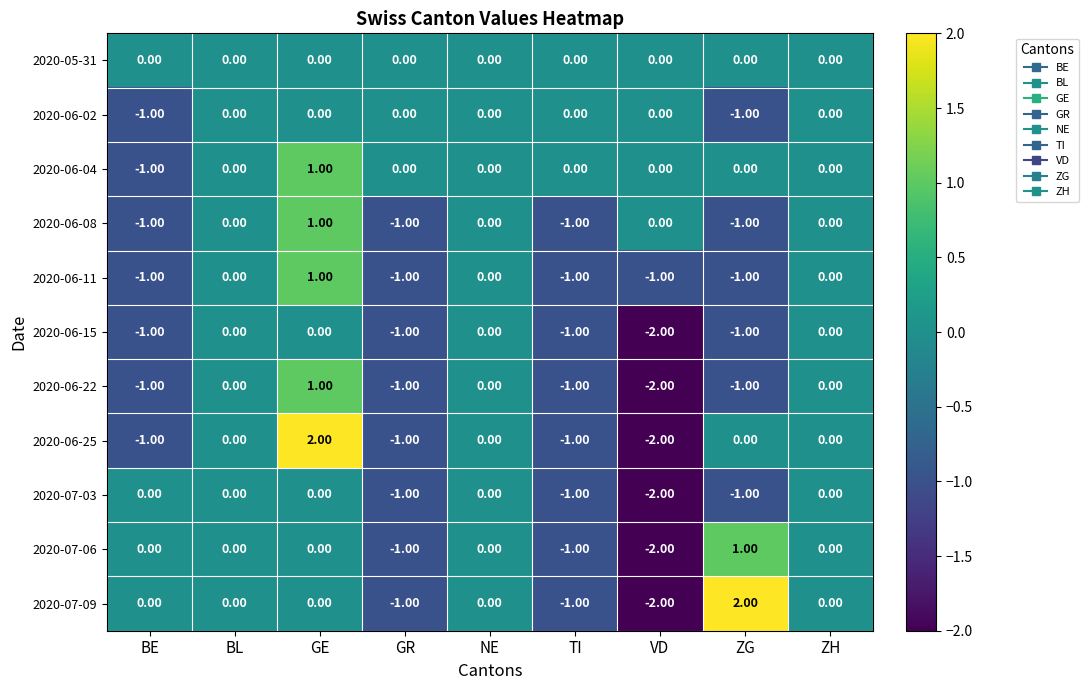

Which label corresponds to the smallest value in the chart?

VD